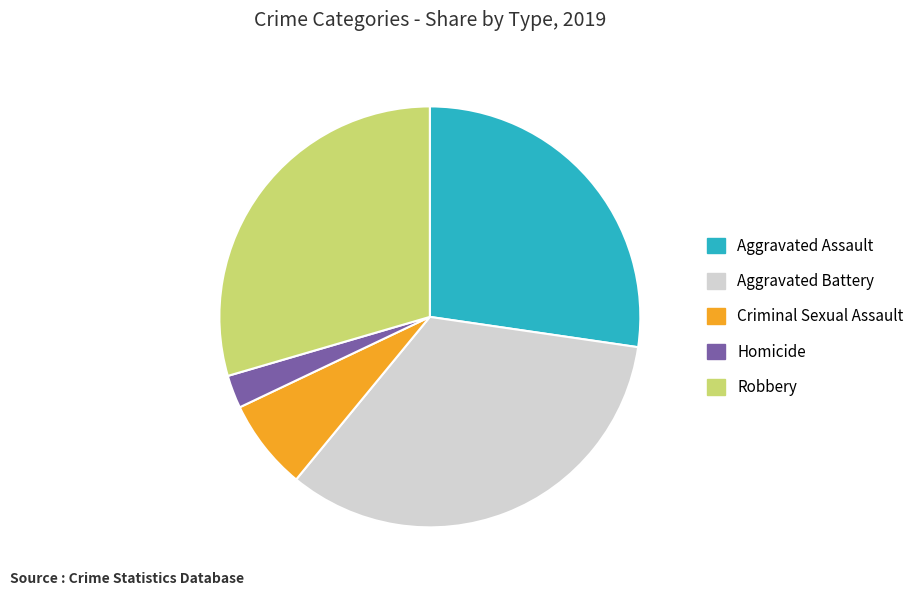

Which category has the smallest portion of the pie?

Homicide